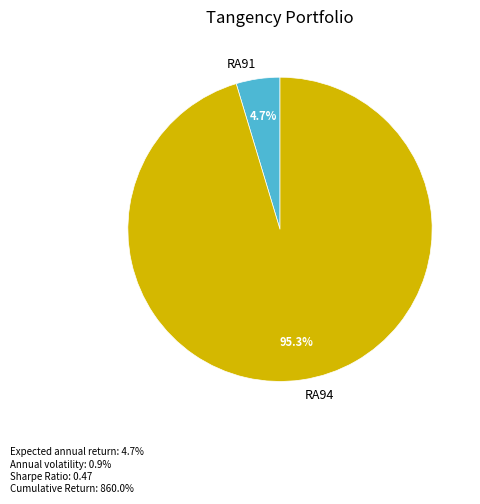

What is the smallest slice in the pie chart?

RA91